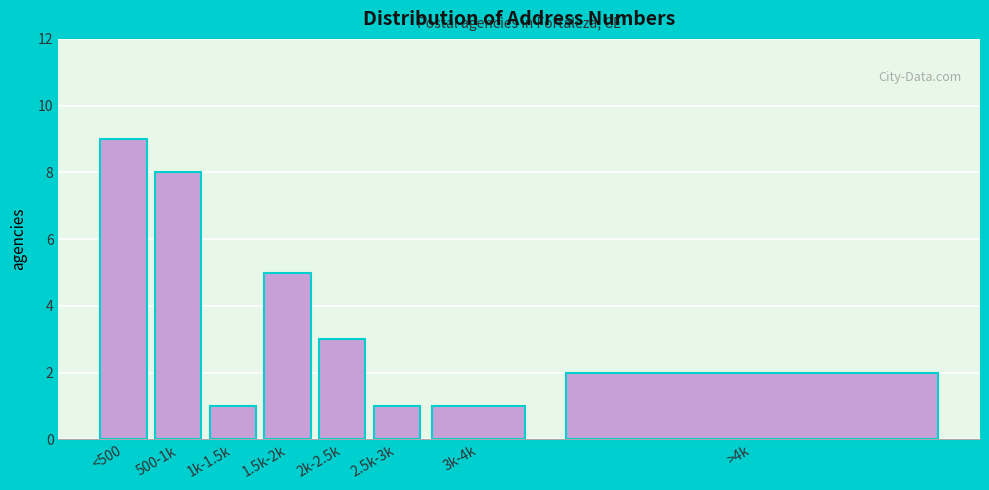

Reading left to right, transcribe all the data shown in this chart.

<500=9	500-1k=8	1k-1.5k=1	1.5k-2k=5	2k-2.5k=3	2.5k-3k=1	3k-4k=1	>4k=2